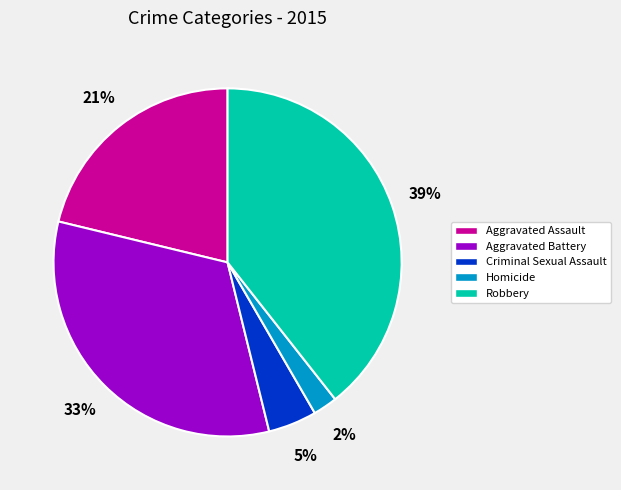

Approximately how many times larger is the value at Homicide compared to Aggravated Assault?

0.1